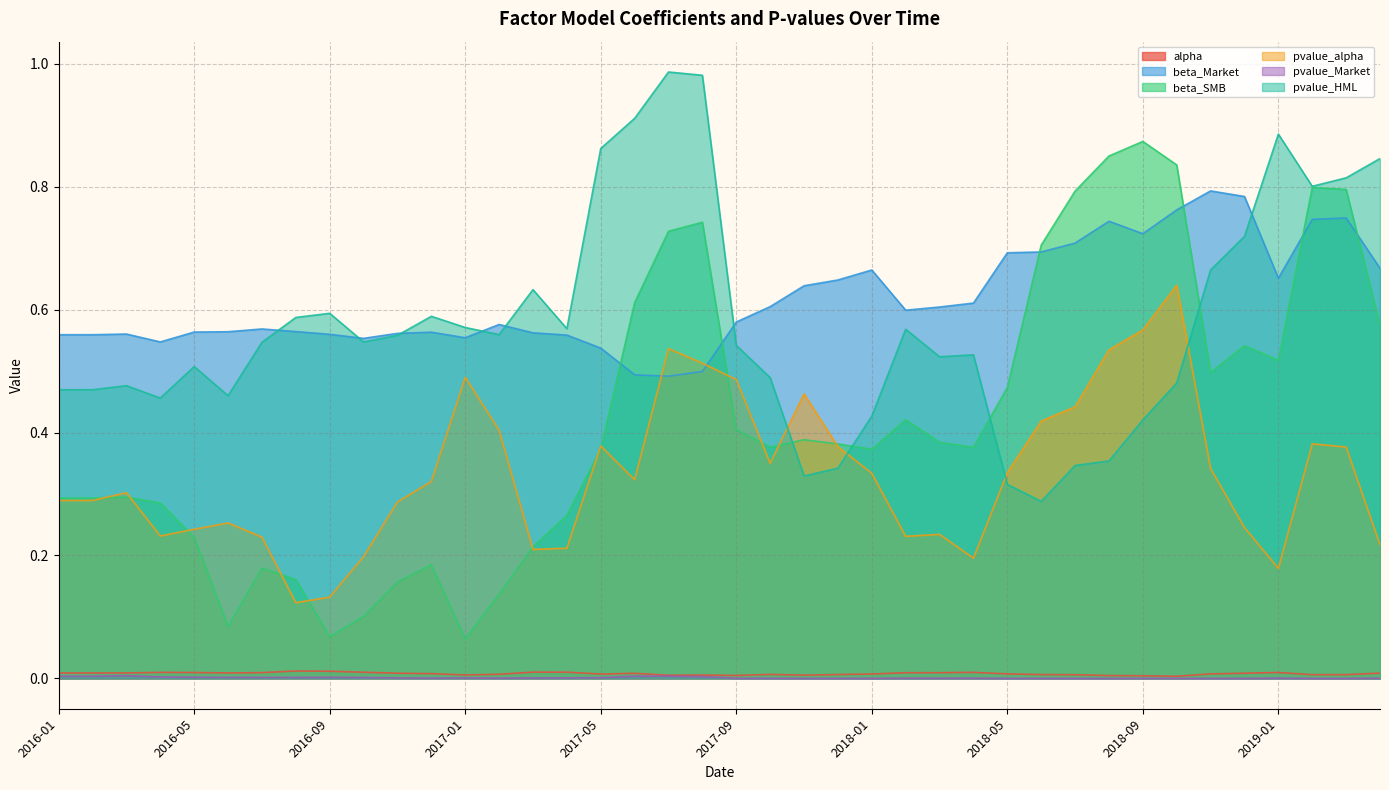

Rank the series by their maximum value, from lowest to highest.

pvalue_Market, alpha, pvalue_alpha, beta_Market, beta_SMB, pvalue_HML